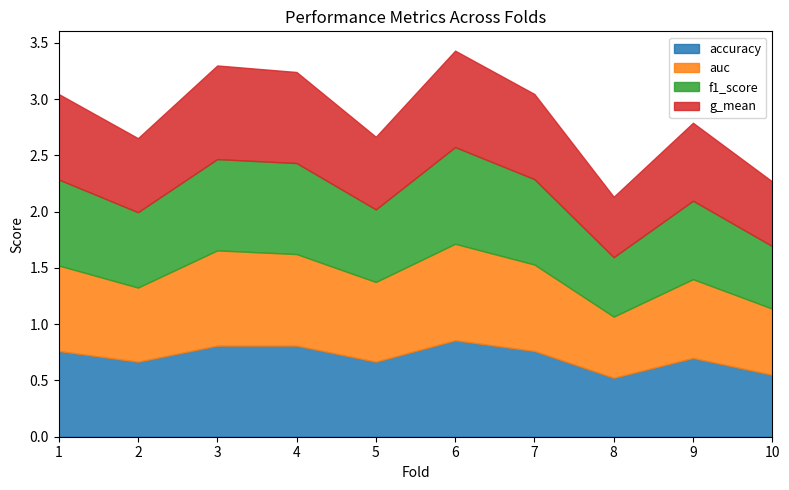

What is the total value across all series at 2?

2.7